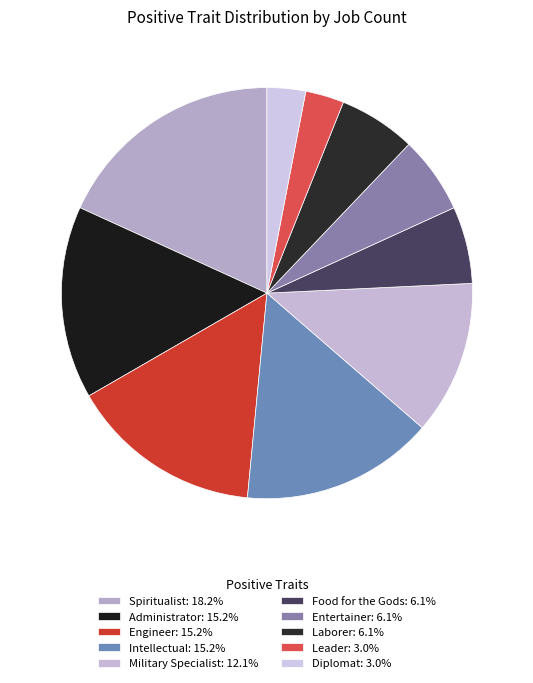

How many segments does this pie chart have?

10